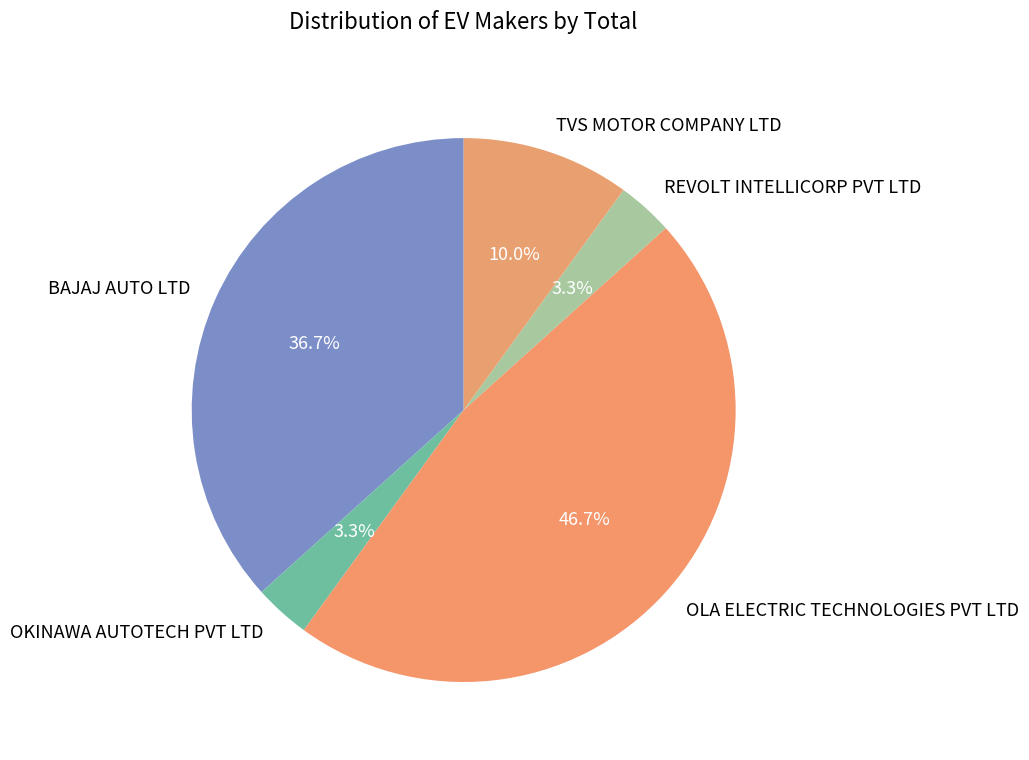

What percentage is the BAJAJ AUTO LTD slice, to the nearest percent?

37%